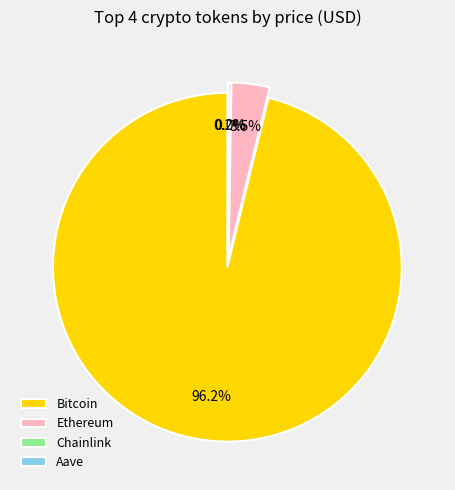

True or false: Ethereum accounts for 4% of the total.

True